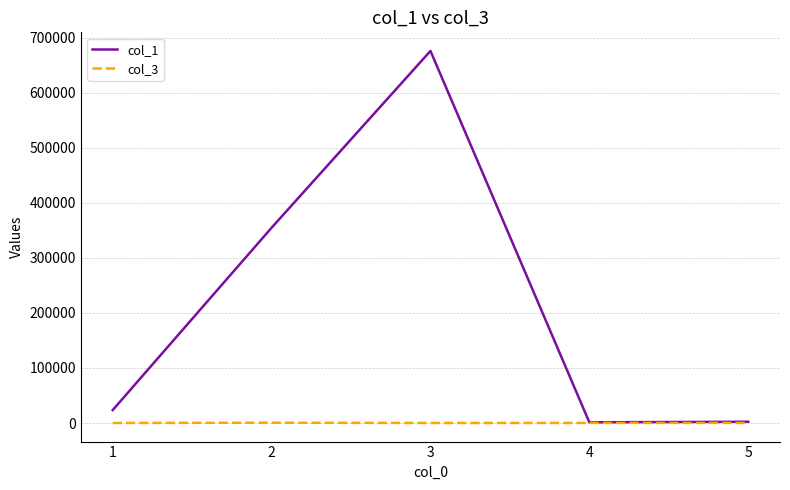

What is the greatest value displayed?

675839